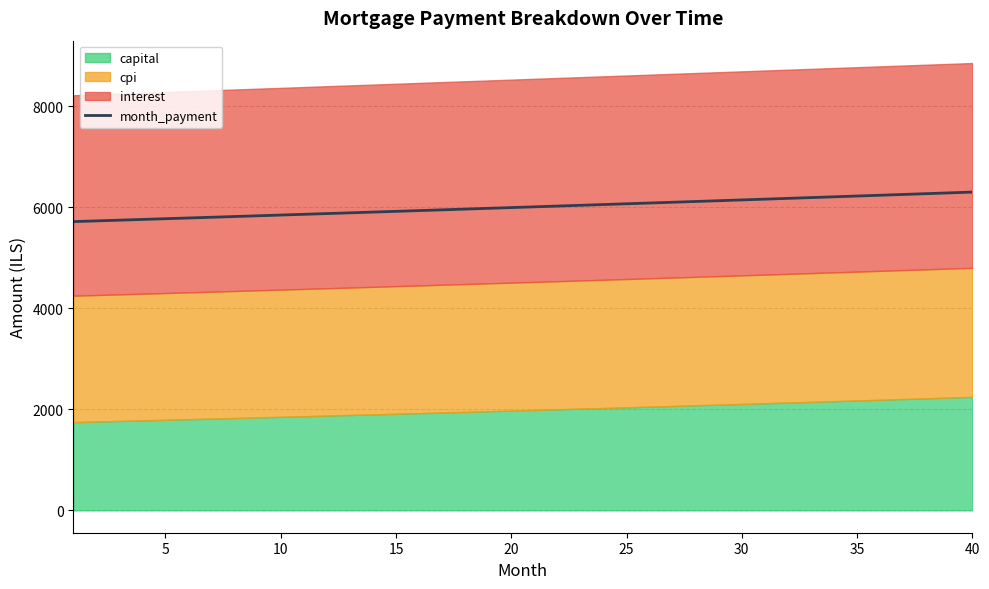

What is the smallest value displayed?

5715.4